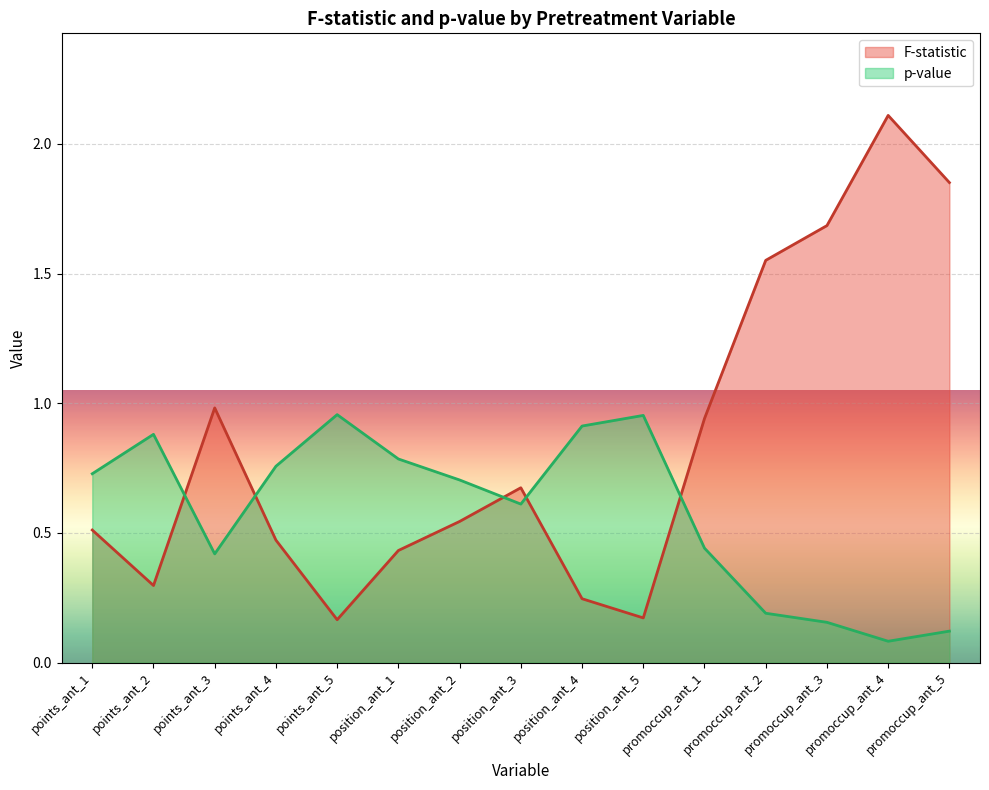

True or false: p-value and F-statistic intersect in this chart.

True